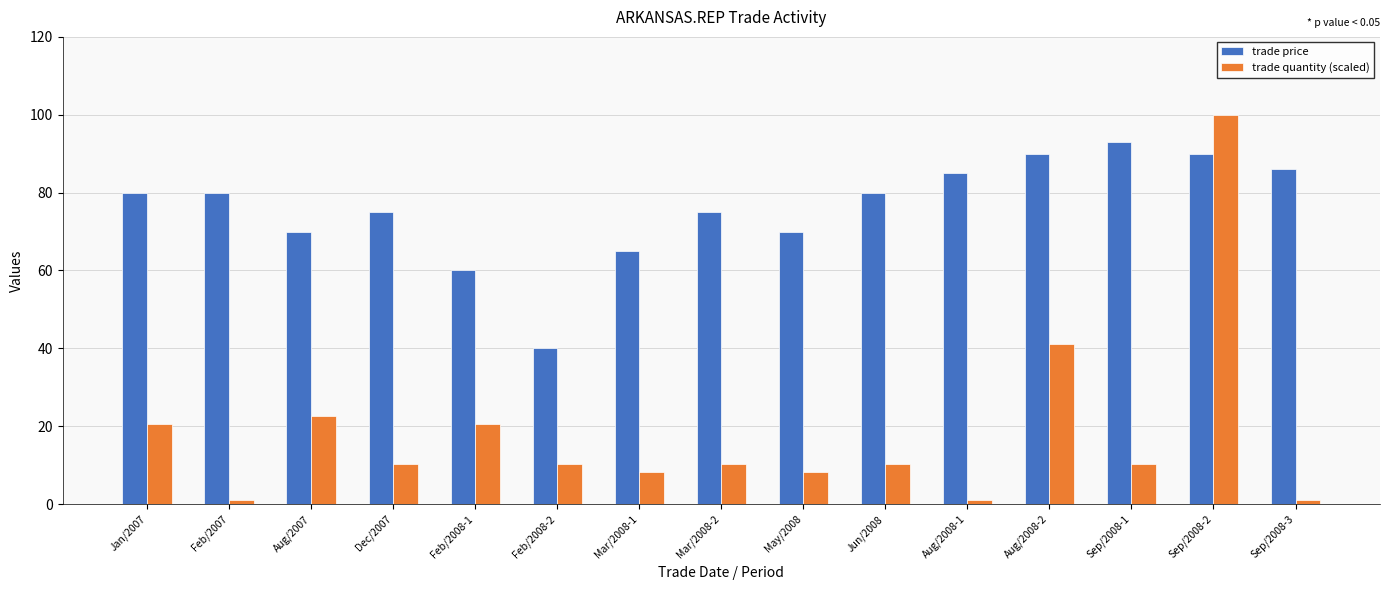

Which series changed the most between Feb/2007 and Sep/2008-1?

trade price